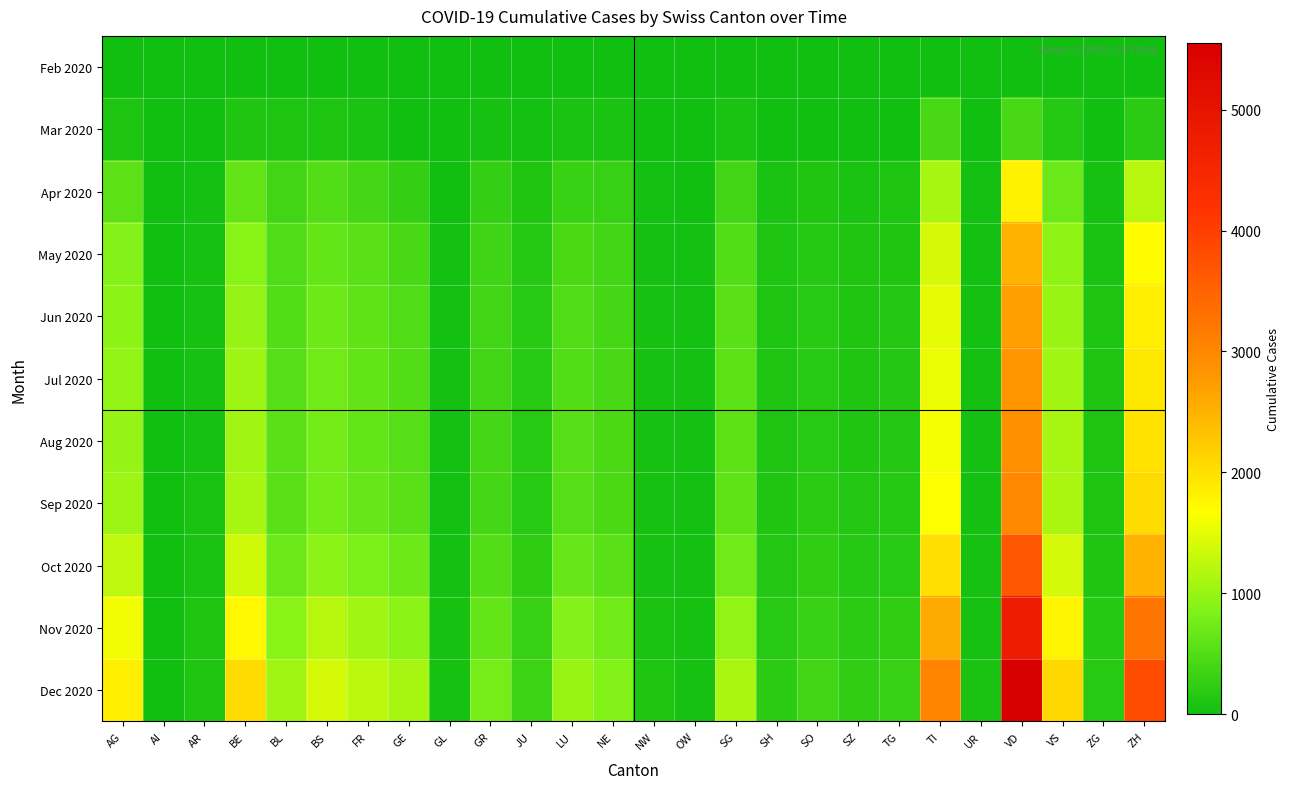

How many distinct data groups are displayed?

11